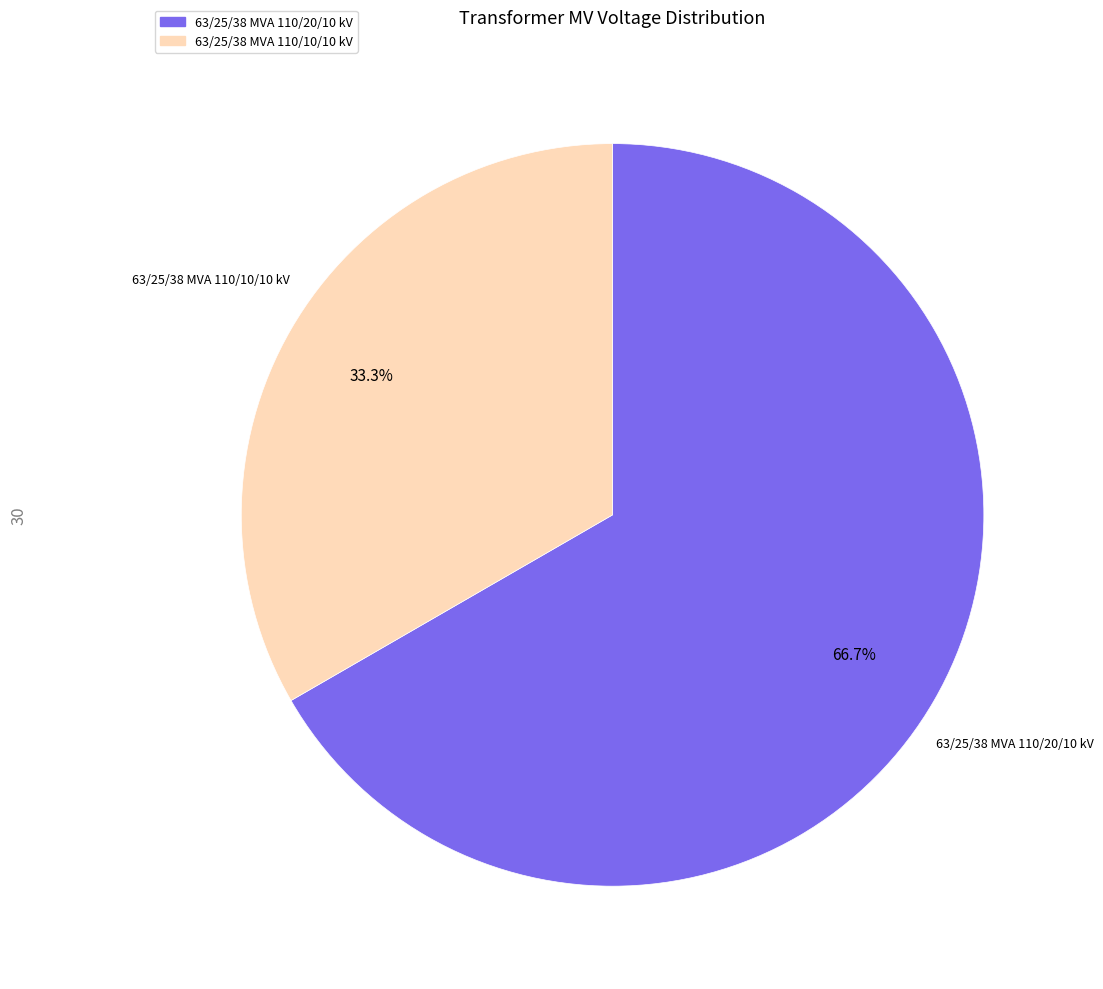

Between 63/25/38 MVA 110/20/10 kV and 63/25/38 MVA 110/10/10 kV, which is larger?

63/25/38 MVA 110/20/10 kV